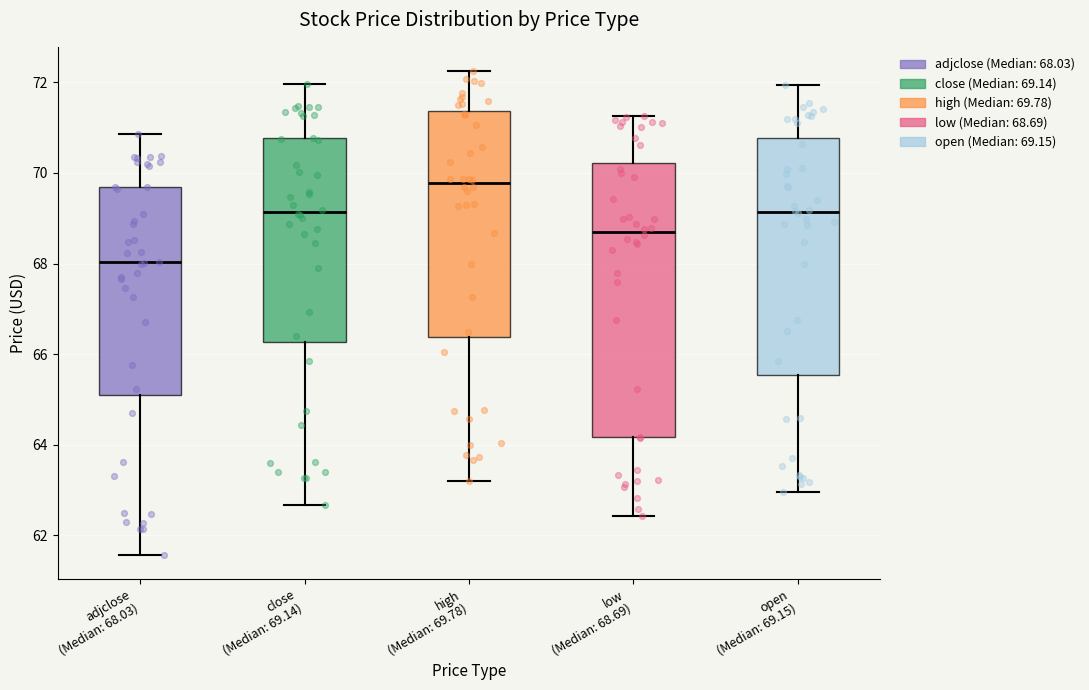

Reading left to right, read every box against the y-axis: the position of its median line, the range the box covers, and the ends of its whiskers. The values are not printed on the chart, so give them approximately, as read against the axis.

adjclose (Median: 68.03): median 68.0, box 65.2 to 69.6, whiskers 61.6 to 70.8
close (Median: 69.14): median 69.2, box 66.2 to 70.8, whiskers 62.6 to 72.0
high (Median: 69.78): median 69.8, box 66.4 to 71.4, whiskers 63.2 to 72.2
low (Median: 68.69): median 68.6, box 64.2 to 70.2, whiskers 62.4 to 71.2
open (Median: 69.15): median 69.2, box 65.6 to 70.8, whiskers 63.0 to 72.0